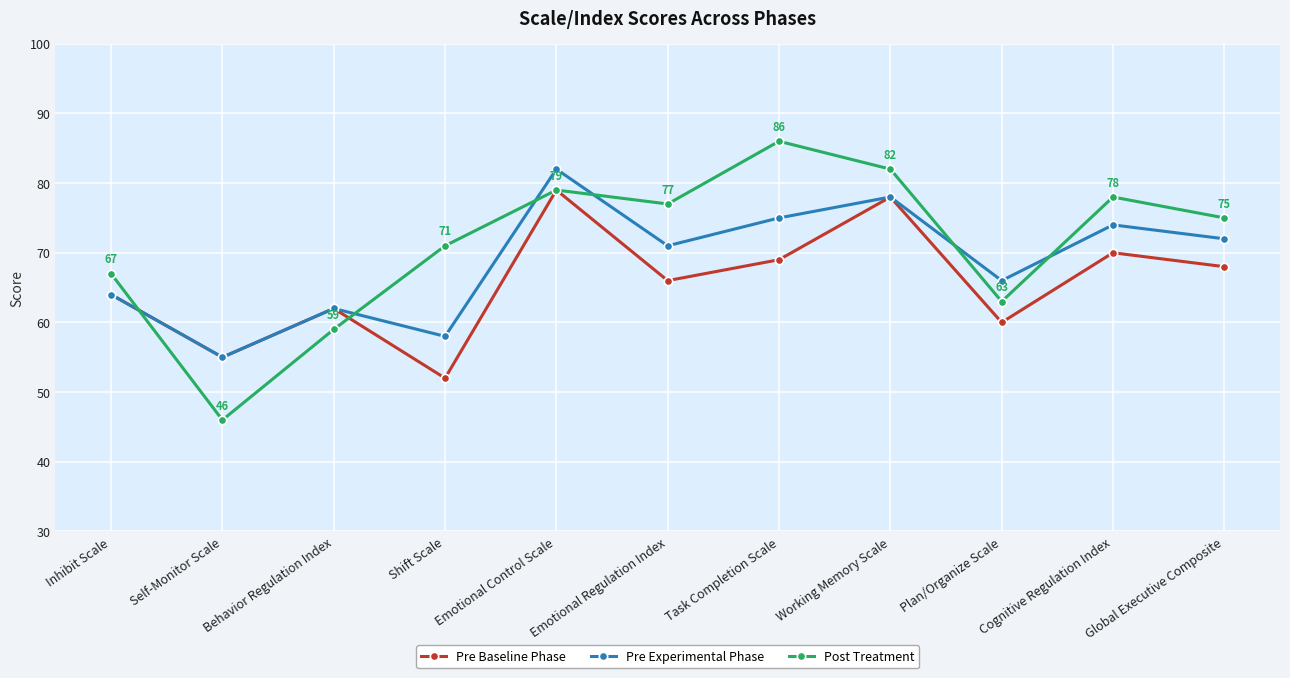

Which series has the largest total across all categories?

Post Treatment